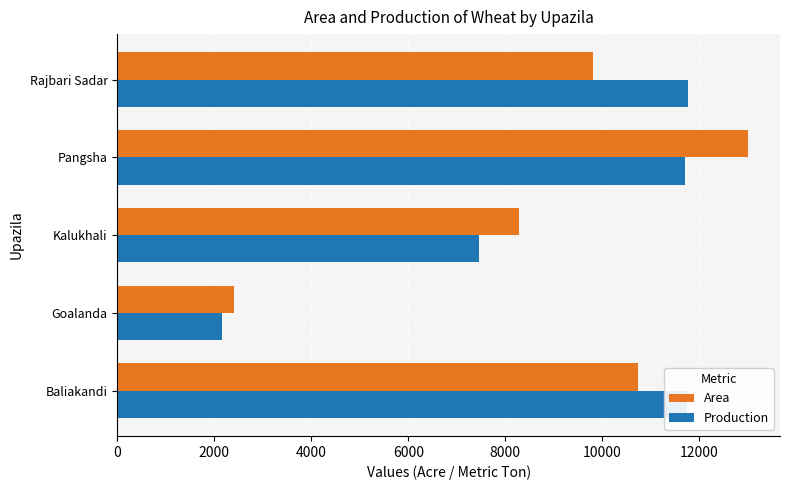

Read the Production value at Kalukhali.

7455